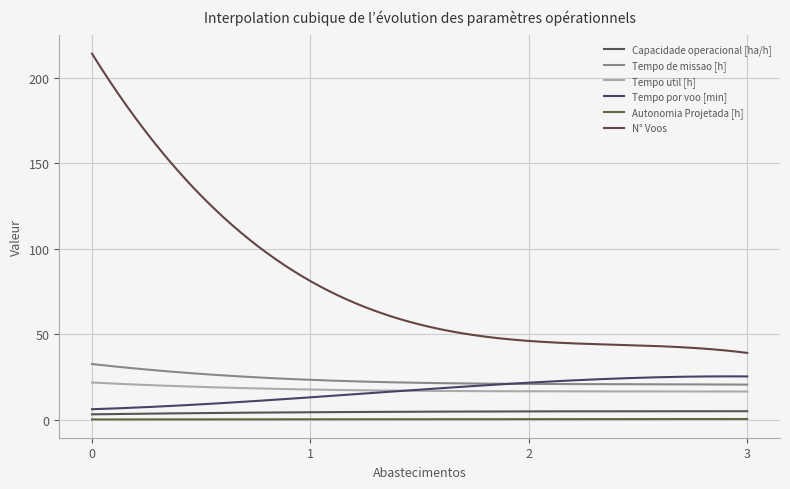

How many lines are shown in the chart?

6